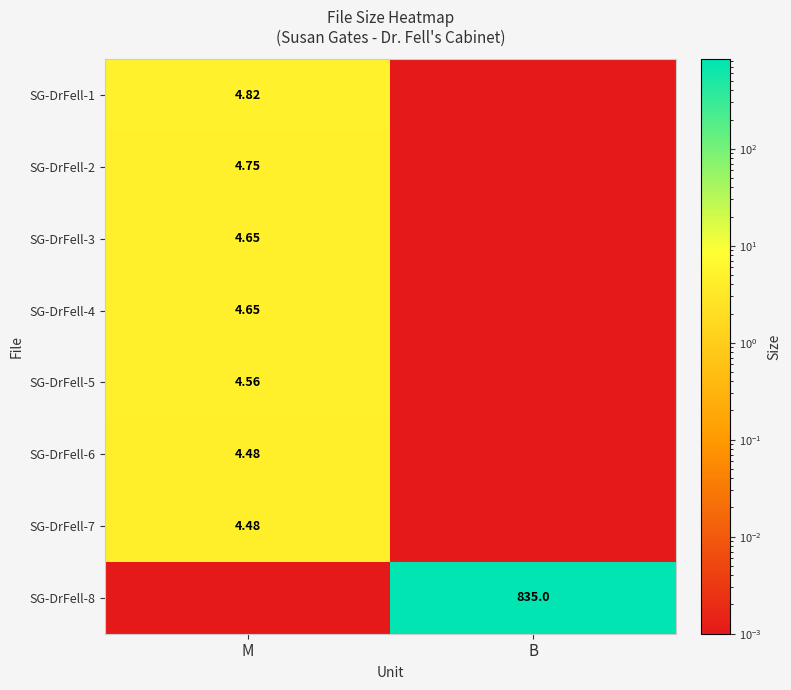

Is it true that SG-DrFell-8 equals 1244.8 at B?

False